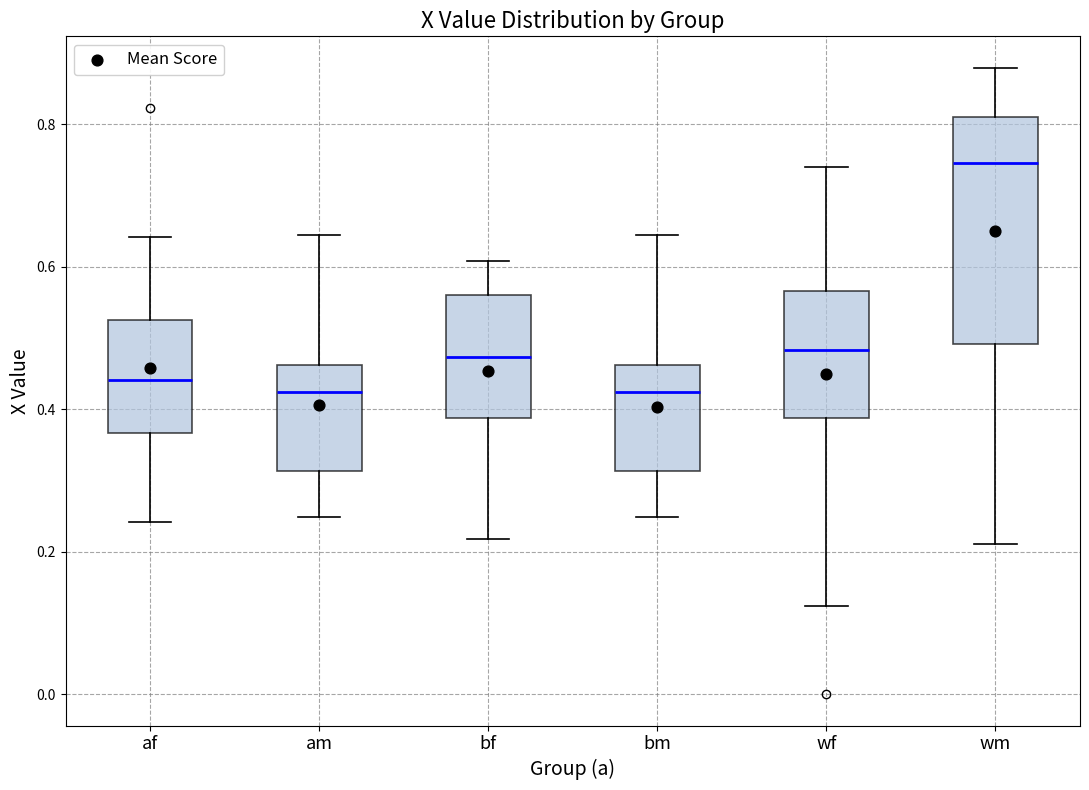

Reading left to right, read every box against the y-axis: the position of its median line, the range the box covers, and the ends of its whiskers. The values are not printed on the chart, so give them approximately, as read against the axis.

af: median 0.44, box 0.36 to 0.52, whiskers 0.24 to 0.64
am: median 0.42, box 0.32 to 0.46, whiskers 0.24 to 0.64
bf: median 0.48, box 0.38 to 0.56, whiskers 0.22 to 0.60
bm: median 0.42, box 0.32 to 0.46, whiskers 0.24 to 0.64
wf: median 0.48, box 0.38 to 0.56, whiskers 0.12 to 0.74
wm: median 0.74, box 0.50 to 0.82, whiskers 0.22 to 0.88